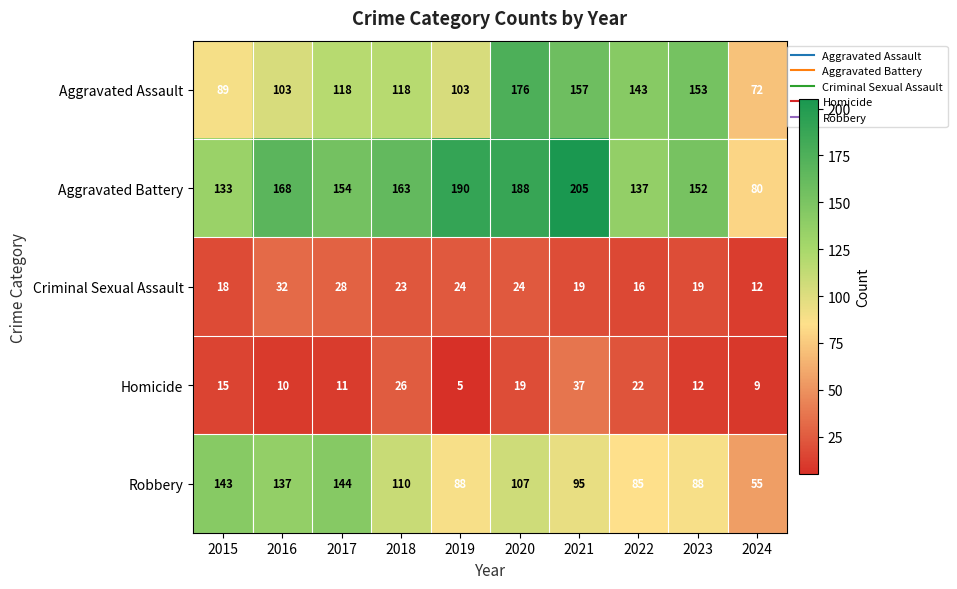

What is the difference between the Criminal Sexual Assault values at 2021 and 2018?

4